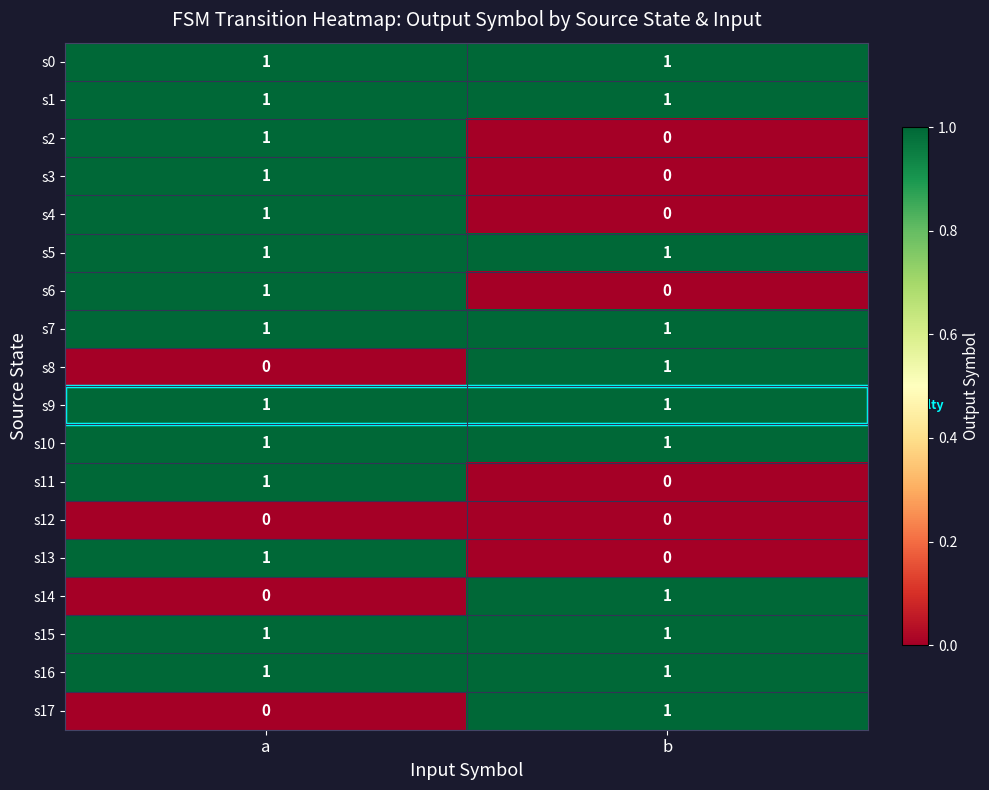

At which category is the sum across all series the highest?

a